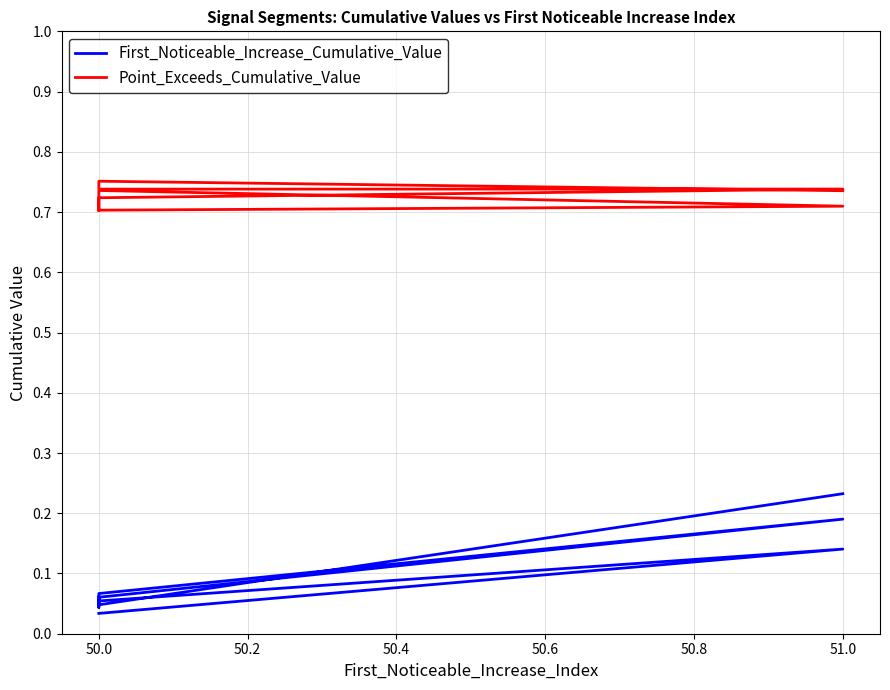

True or false: First_Noticeable_Increase_Cumulative_Value has more than 0 points higher than both neighbors.

True